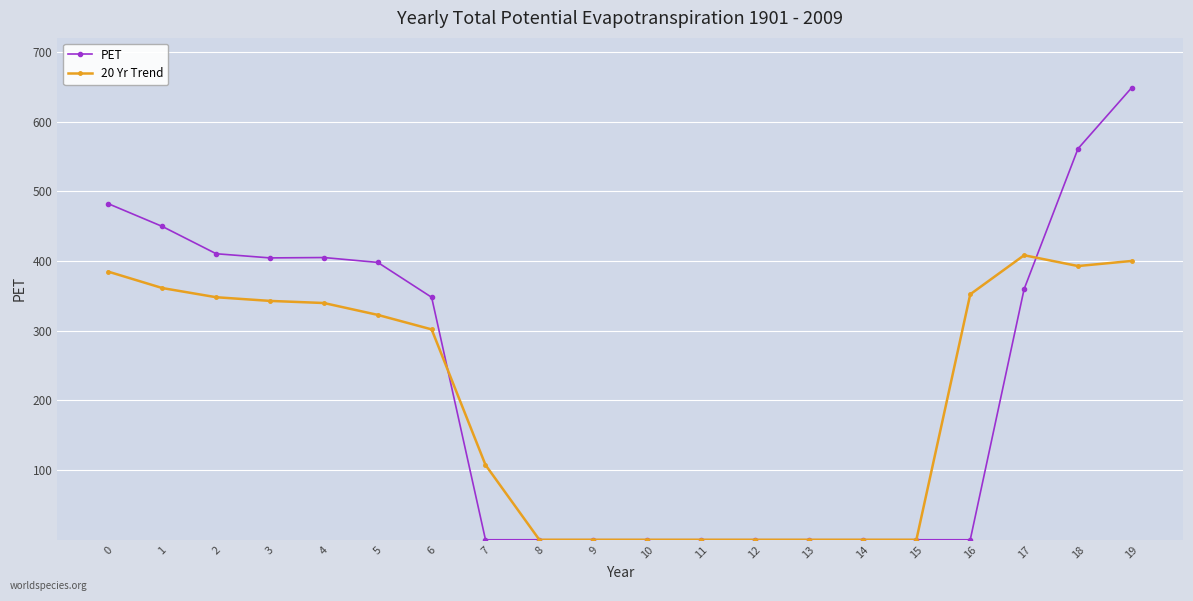

True or false: PET has a value of 359.6 at 17.

True